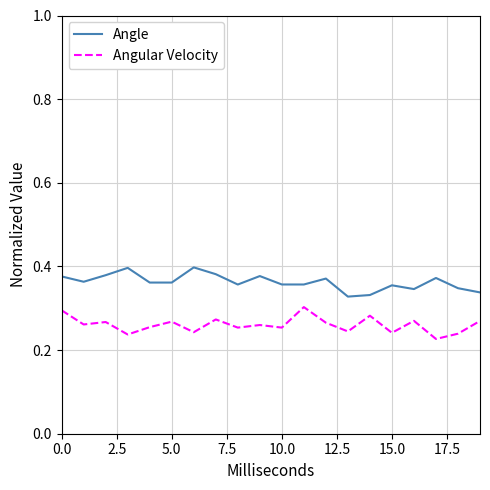

True or false: Angle and Angular Velocity intersect in this chart.

False